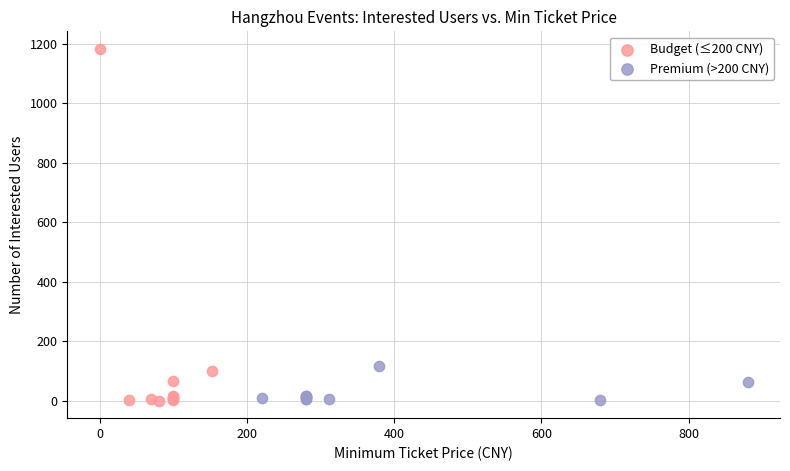

What are all the series names shown in the legend?

Budget (≤200 CNY), Premium (>200 CNY)